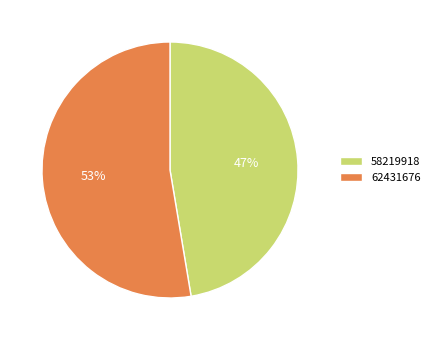

To the nearest percent, what percentage of the pie is 58219918?

47%